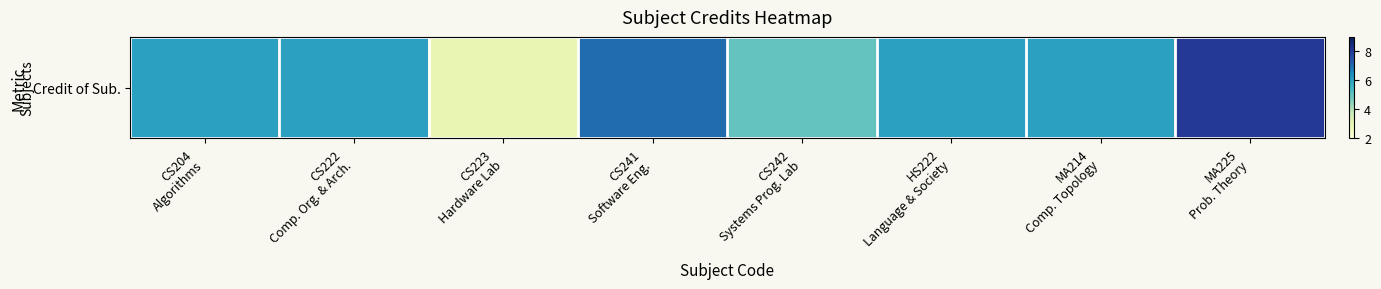

The chart shows a value of 6 at HS222
Language & Society. True or false?

True